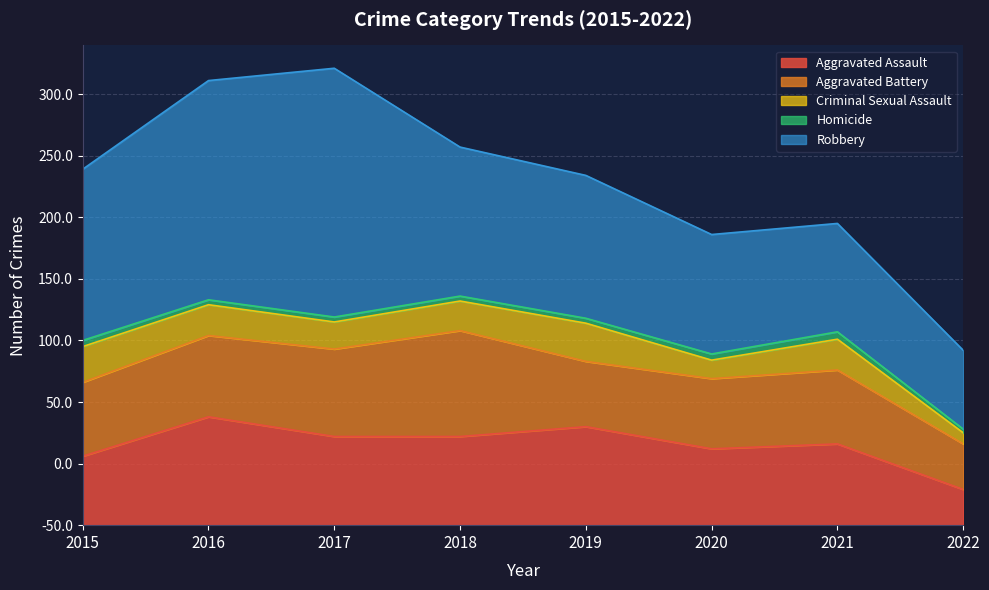

Reading left to right, list all the values displayed in this chart.

Aggravated Assault: 56	88	72	72	80	62	66	29
Aggravated Battery: 60	66	71	86	53	57	60	37
Criminal Sexual Assault: 29	25	22	24	31	15	25	9
Homicide: 5	4	4	4	4	5	6	3
Robbery: 139	178	202	121	116	97	88	64